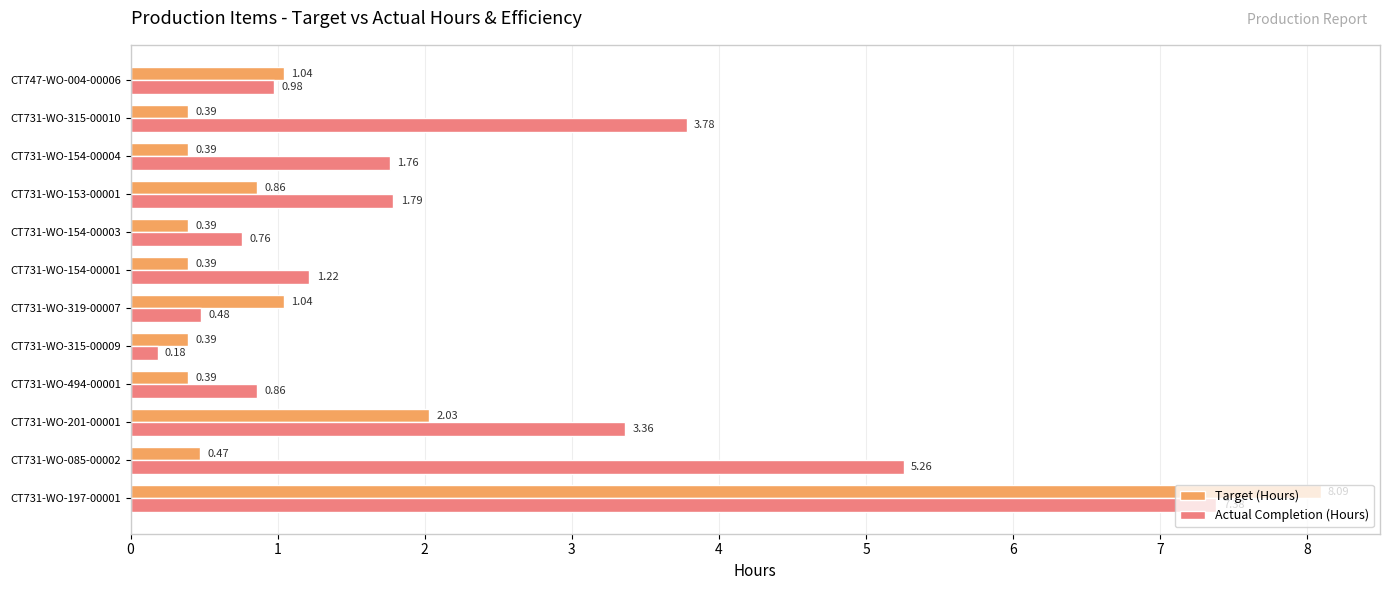

Which series has the largest range (max minus min)?

Target (Hours)